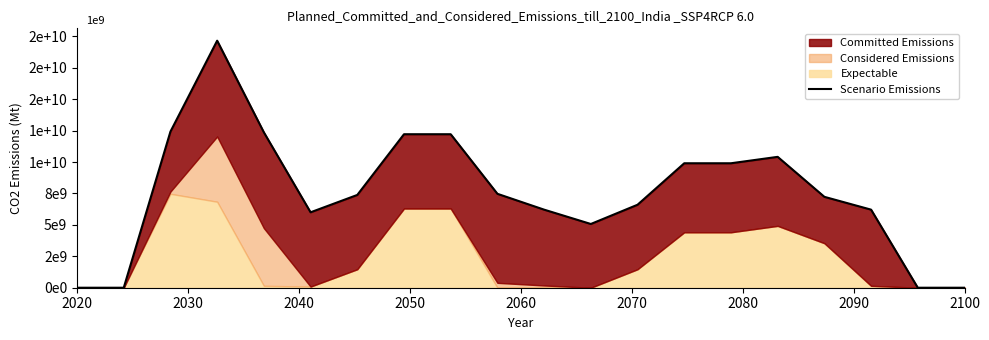

How many values are below 7380000000?

10